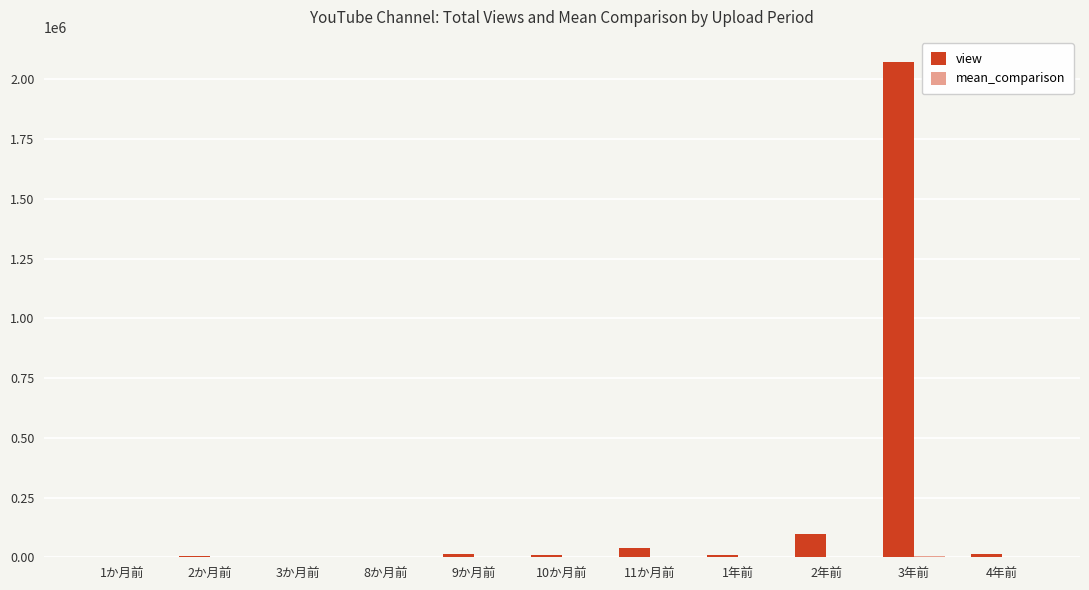

Which series has the largest total across all categories?

view